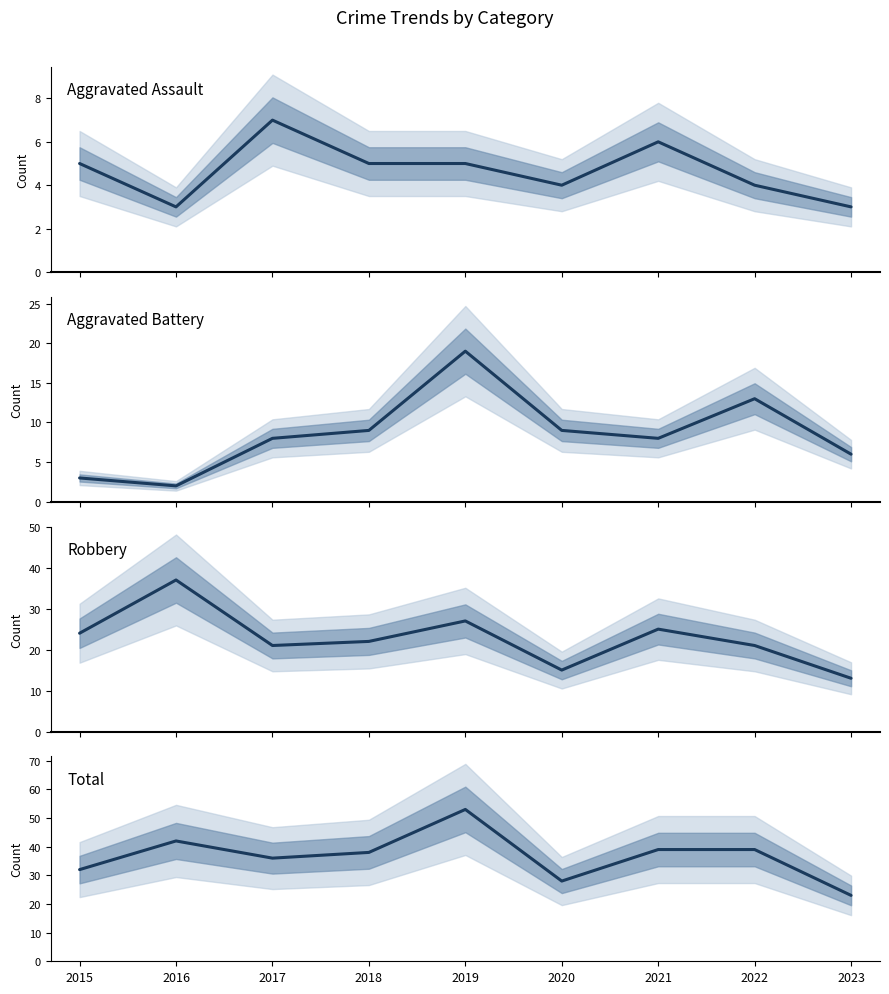

What is the difference between the Robbery values at 2020 and 2019?

12